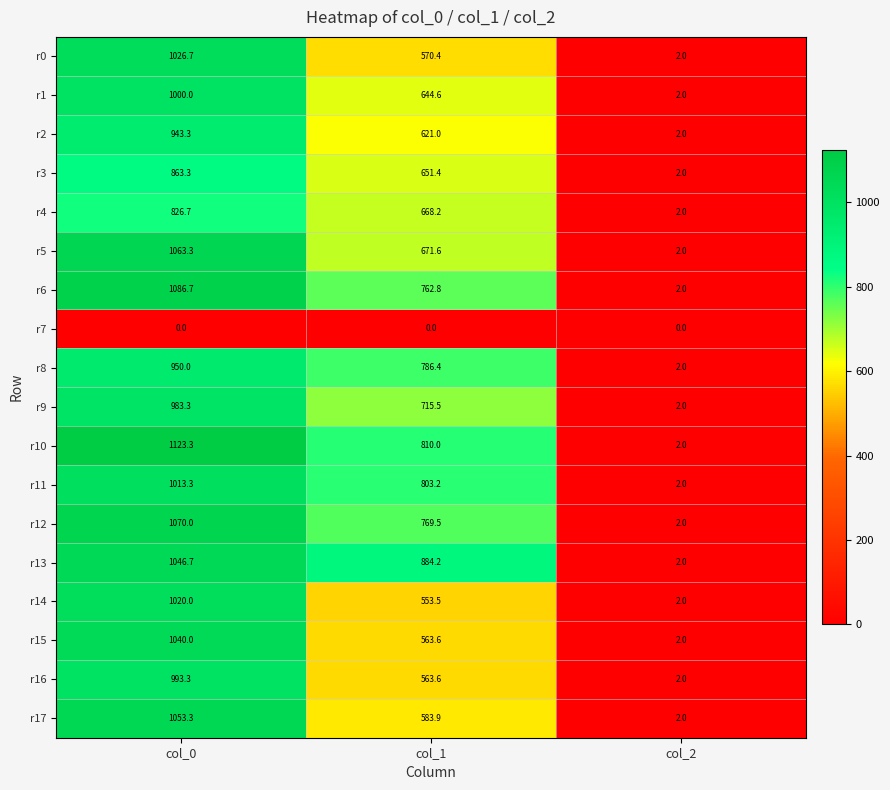

Where is r4 nearest to the value 414?

col_1